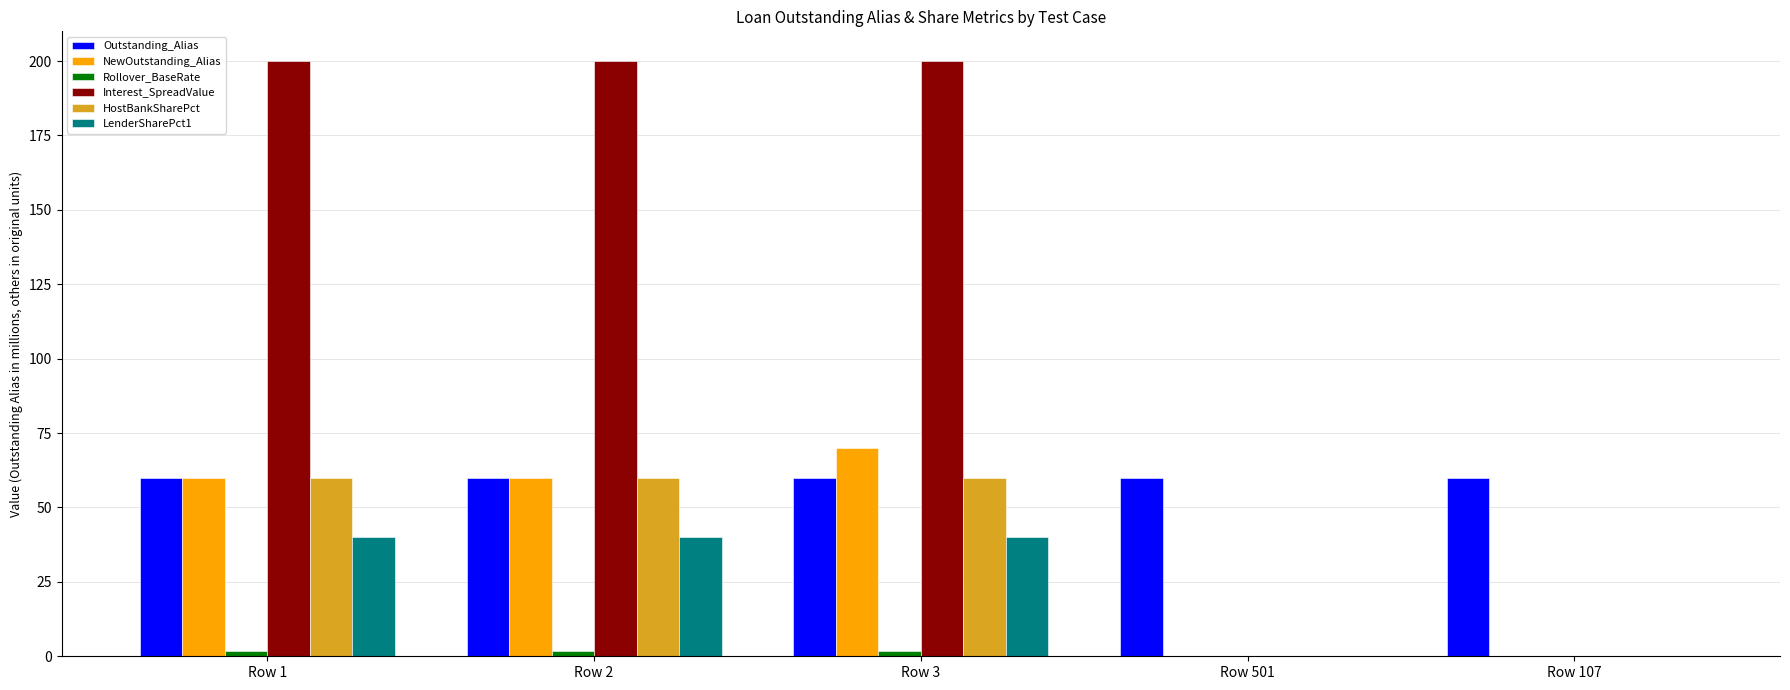

What is the sum of the LenderSharePct1 values at Row 3 and Row 501?

40.0